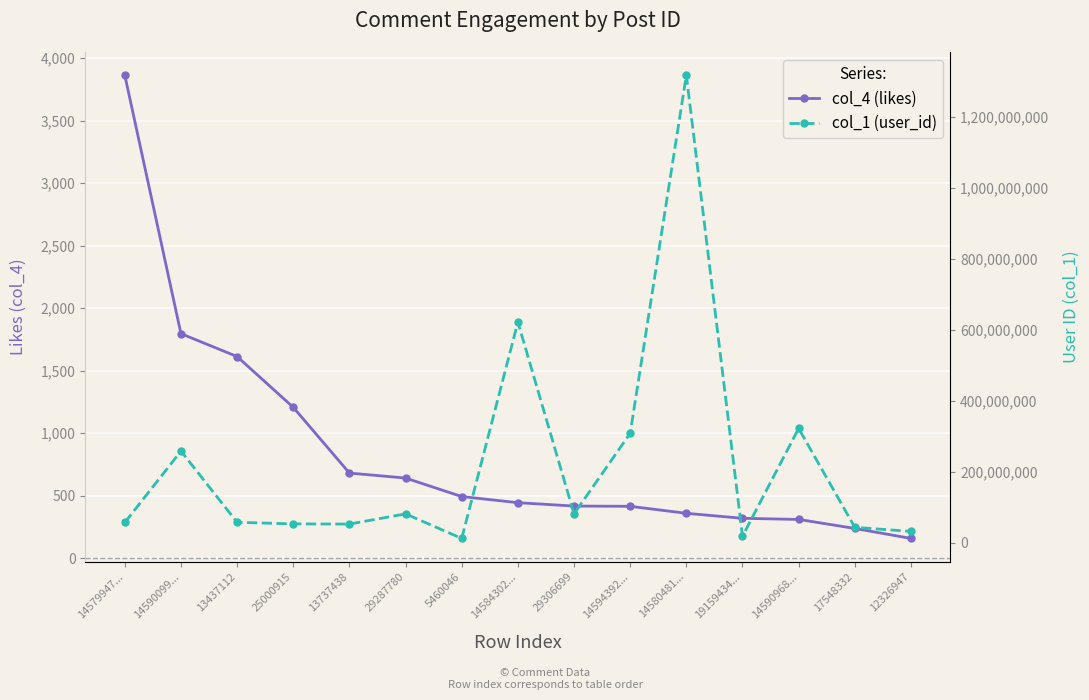

Where is col_1 (user_id) nearest to the value 665590951?

14584302...